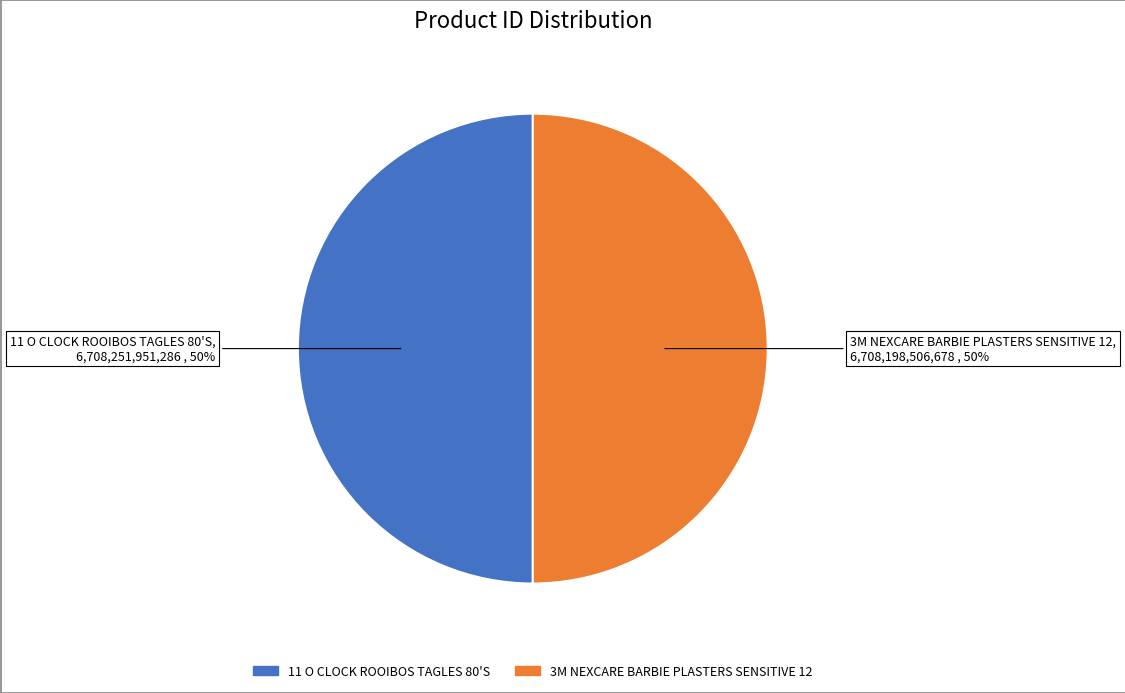

Approximately how many times larger is the value at 11 O CLOCK ROOIBOS TAGLES 80'S compared to 3M NEXCARE BARBIE PLASTERS SENSITIVE 12?

1.0